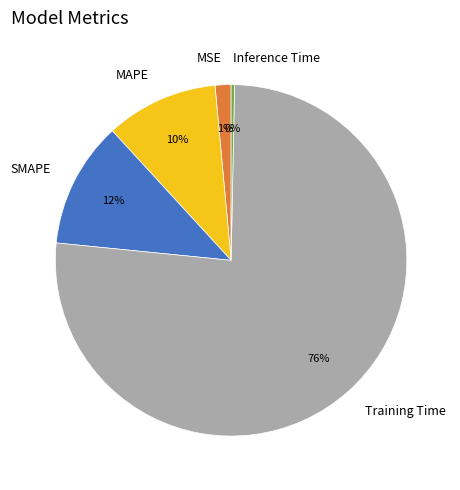

The SMAPE slice represents 12% of the pie. True or false?

True